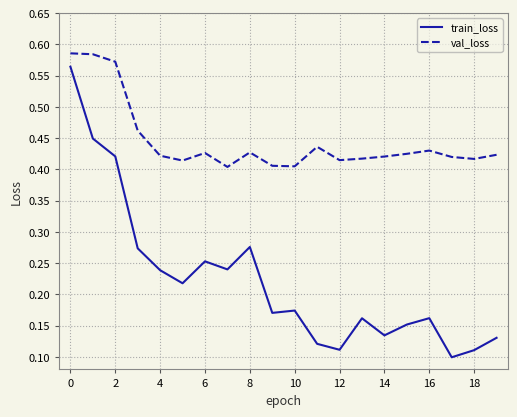

What are all the series names shown in the legend?

train_loss, val_loss